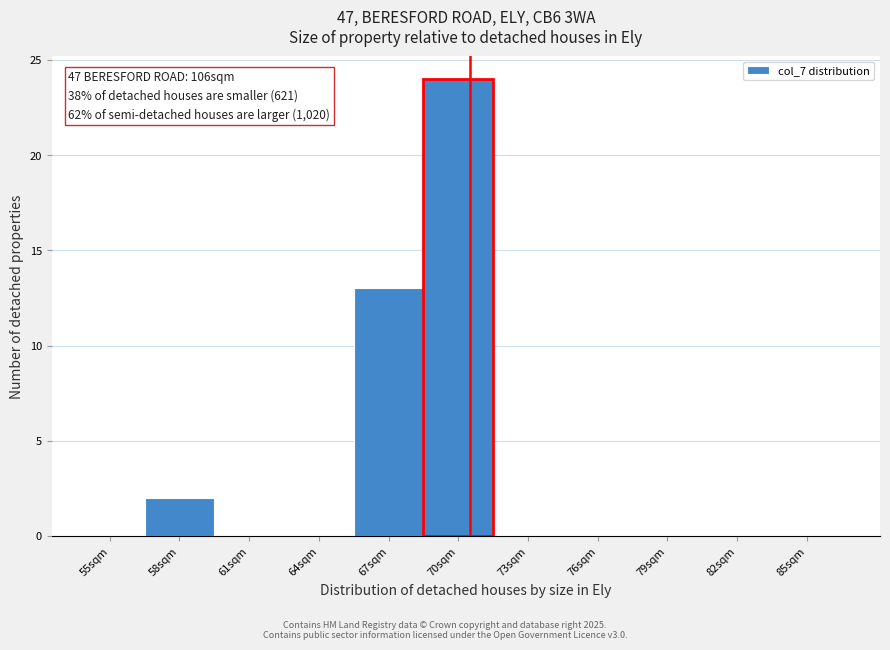

Reading left to right, list all the values displayed in this chart.

55sqm=0	58sqm=2	61sqm=0	64sqm=0	67sqm=13	70sqm=24	73sqm=0	76sqm=0	79sqm=0	82sqm=0	85sqm=0